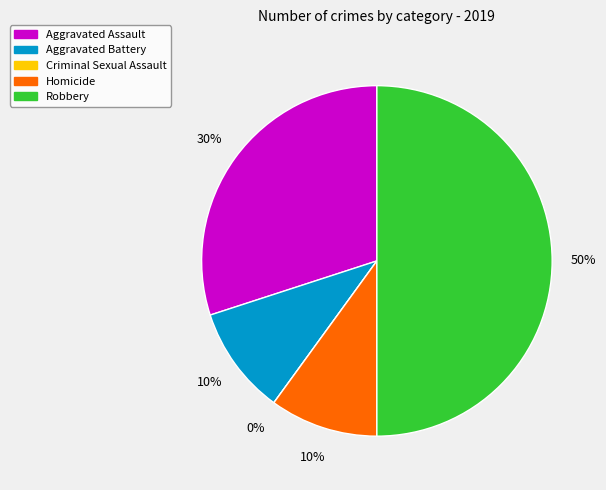

Is there a majority slice in this chart?

No